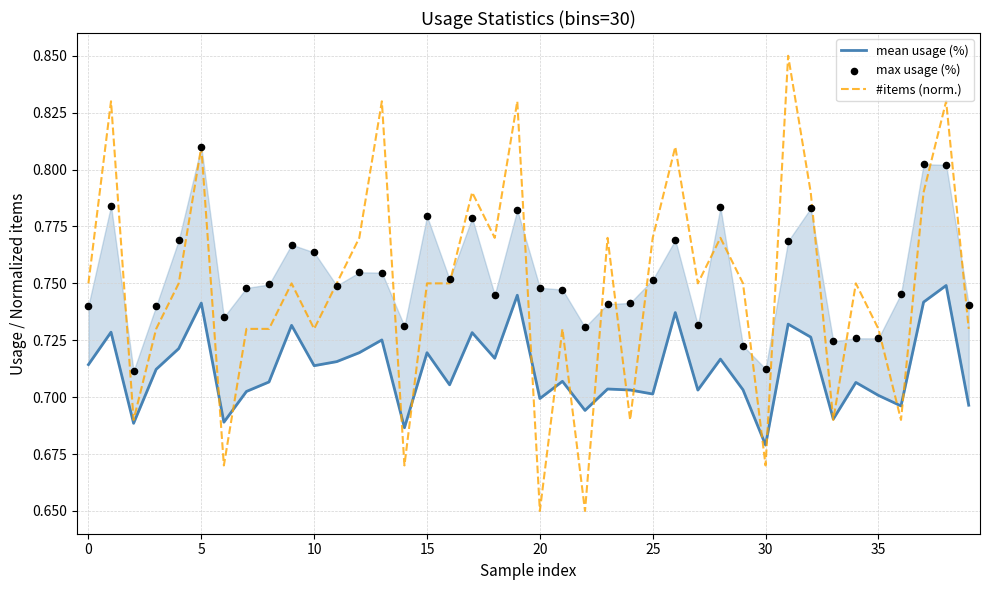

At how many categories does at least one series exceed 0?

40